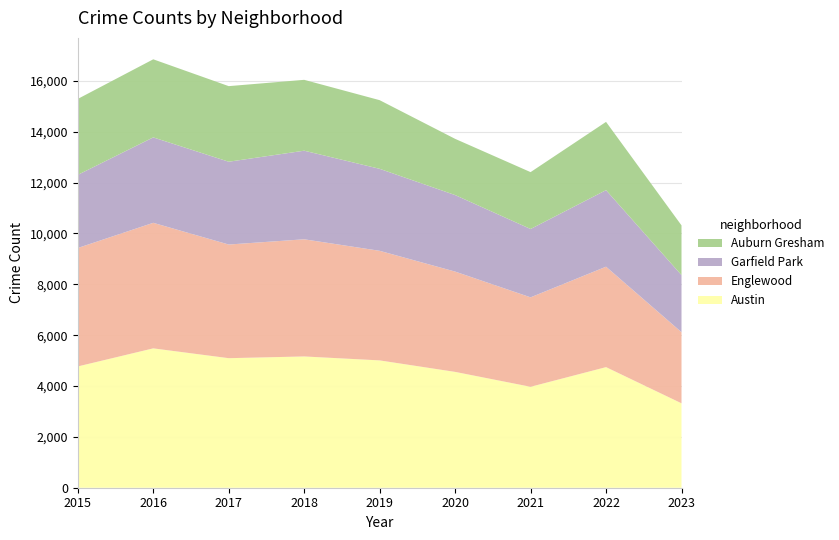

Reading left to right, what are all the values shown in this chart?

Austin: 2015=4770	2016=5481	2017=5095	2018=5163	2019=5008	2020=4556	2021=3970	2022=4743	2023=3320
Englewood: 2015=4658	2016=4938	2017=4470	2018=4608	2019=4310	2020=3945	2021=3518	2022=3950	2023=2797
Auburn Gresham: 2015=2987	2016=3071	2017=2973	2018=2787	2019=2700	2020=2211	2021=2237	2022=2685	2023=1955
Garfield Park: 2015=2877	2016=3360	2017=3257	2018=3485	2019=3225	2020=3010	2021=2688	2022=3011	2023=2246